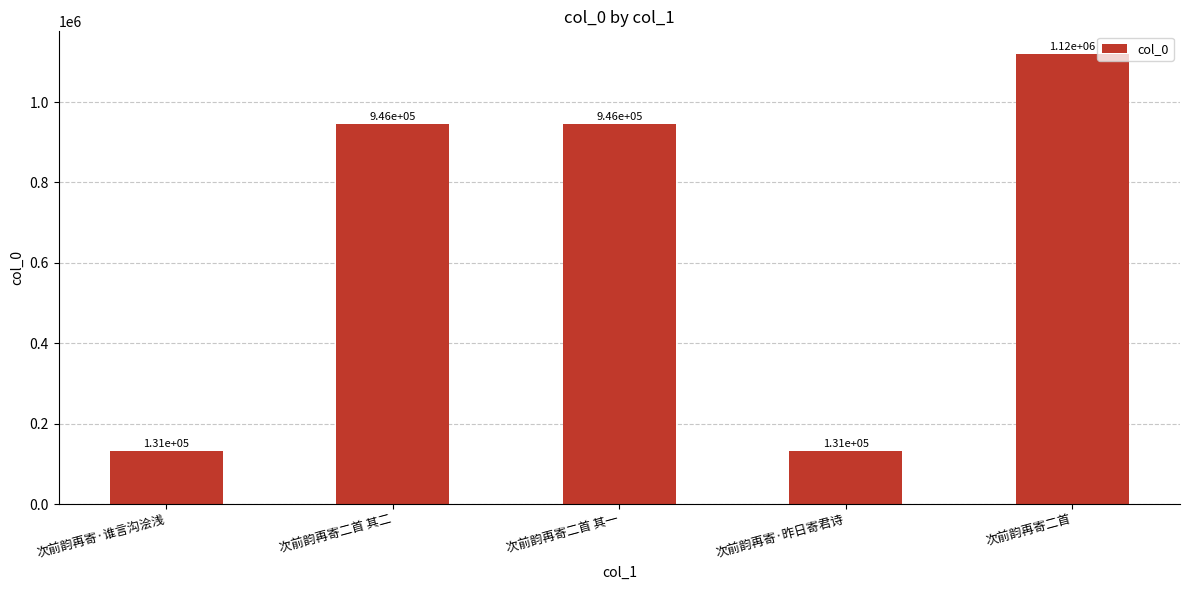

Reading left to right, transcribe all the data shown in this chart.

次前韵再寄·谁言沟浍浅=131468	次前韵再寄二首 其二=945568	次前韵再寄二首 其一=945569	次前韵再寄·昨日寄君诗=131465	次前韵再寄二首=1120001